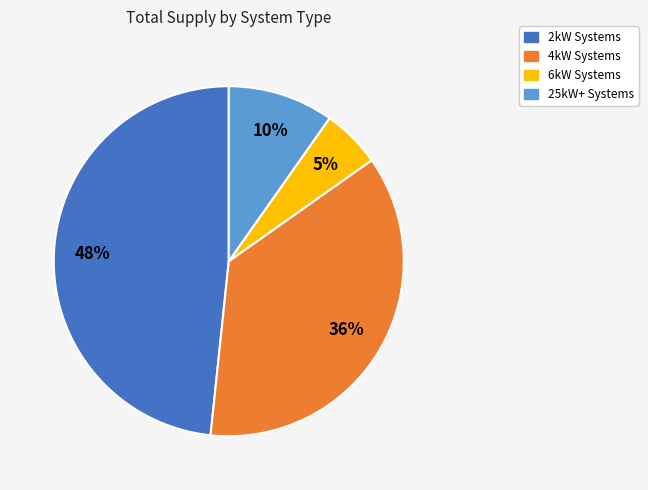

To the nearest percent, what is the difference between the largest and smallest slice percentages?

43%